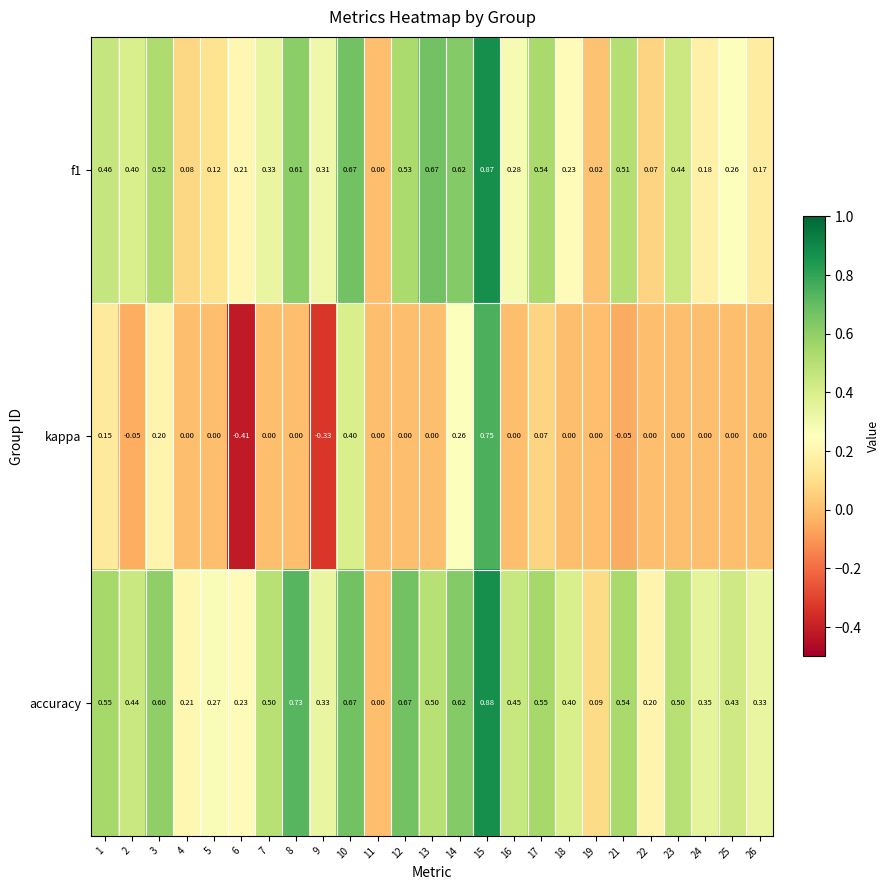

What is the total value across all series at 12?

1.2